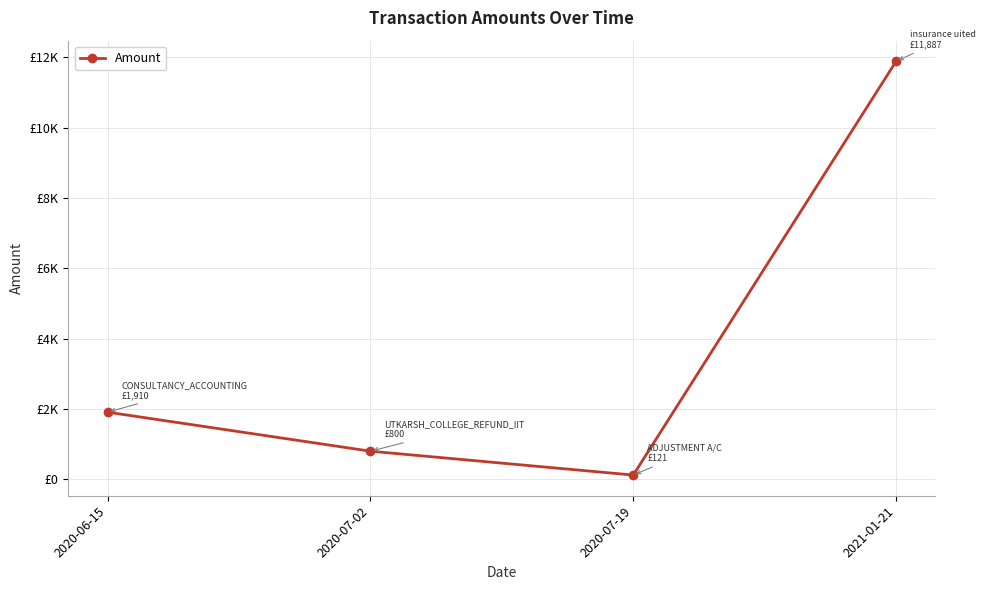

What is the difference between the maximum and minimum values?

11765.6